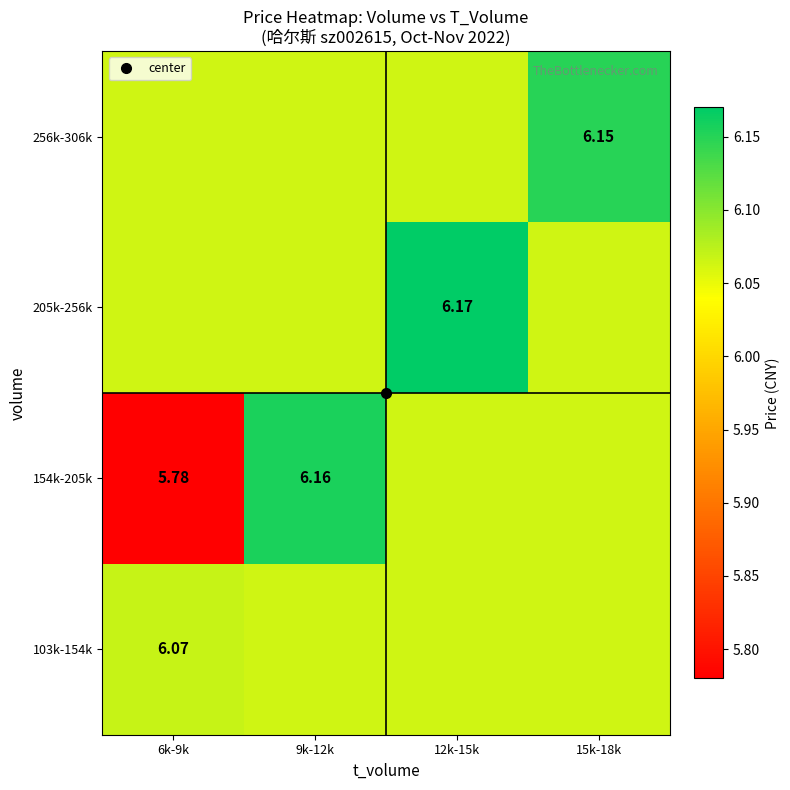

What is the smallest value displayed?

5.8